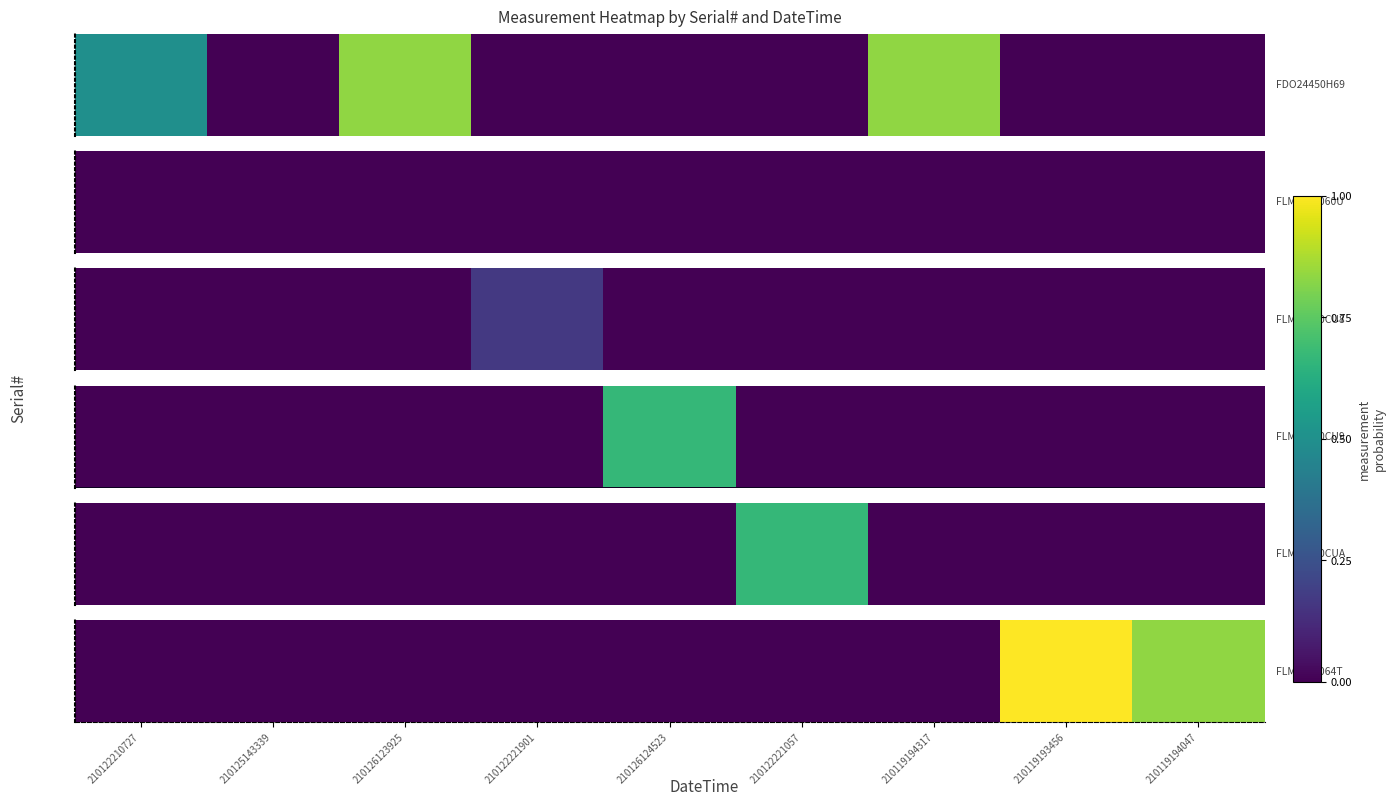

Count the values in the range 0 to 1.

9